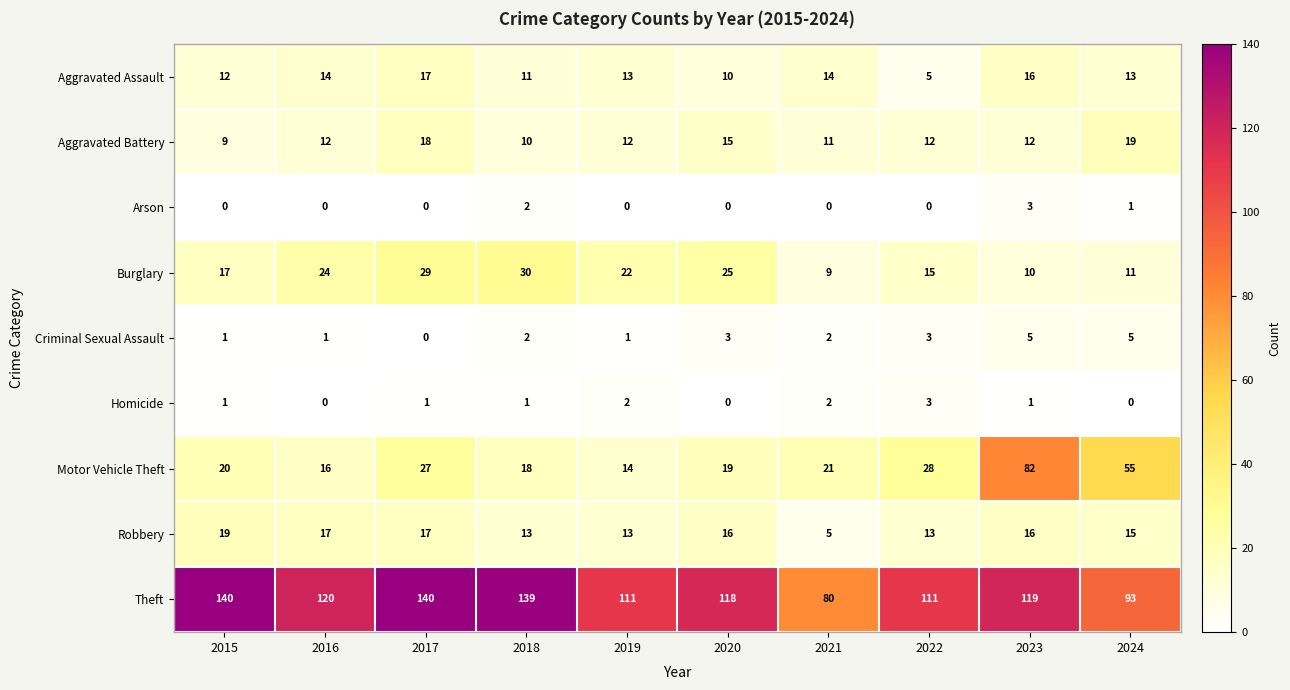

List the labels in order of Motor Vehicle Theft value, largest first.

2023, 2024, 2022, 2017, 2021, 2015, 2020, 2018, 2016, 2019